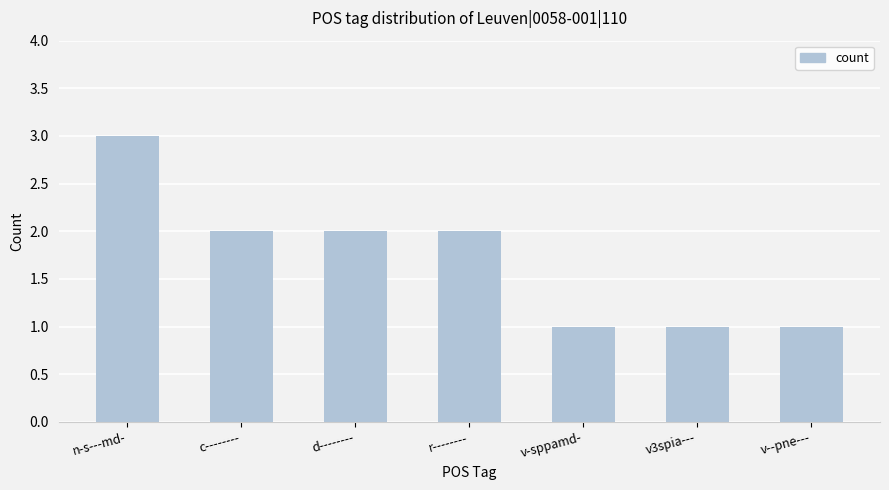

How many values are below 2?

3